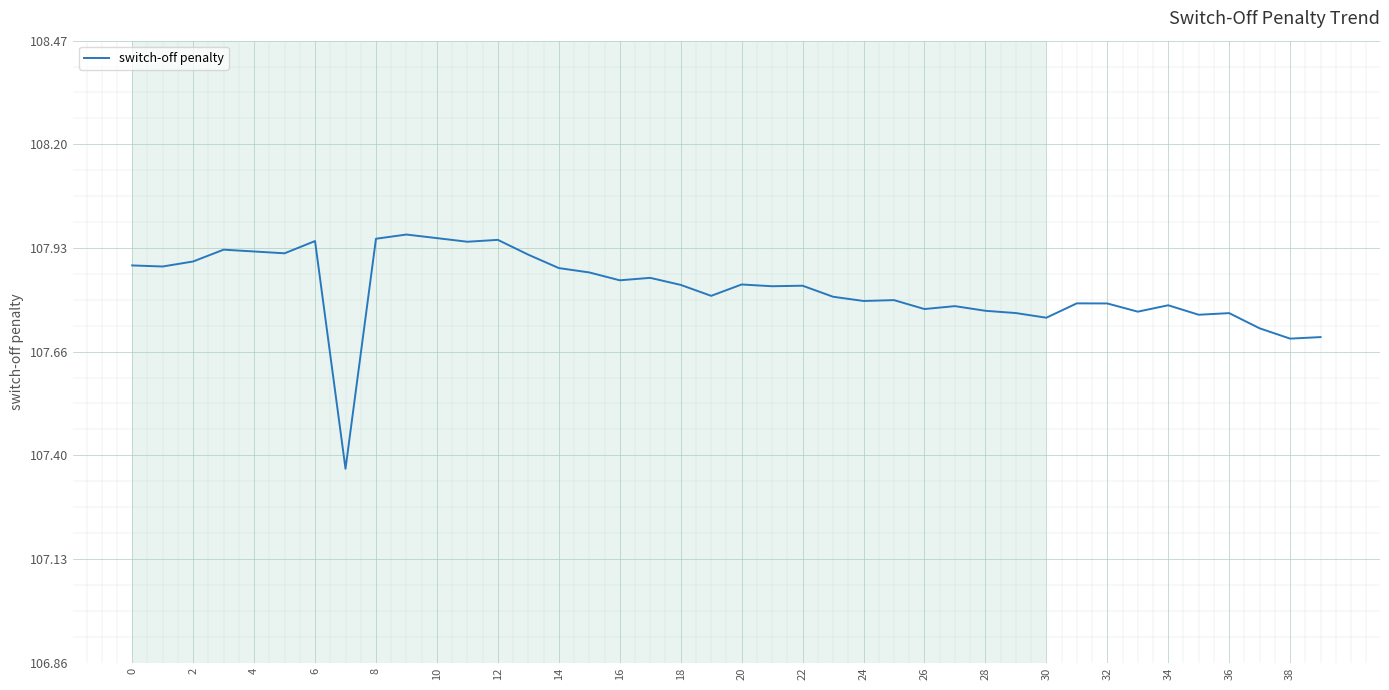

True or false: the data has more than 2 interior local peaks.

True